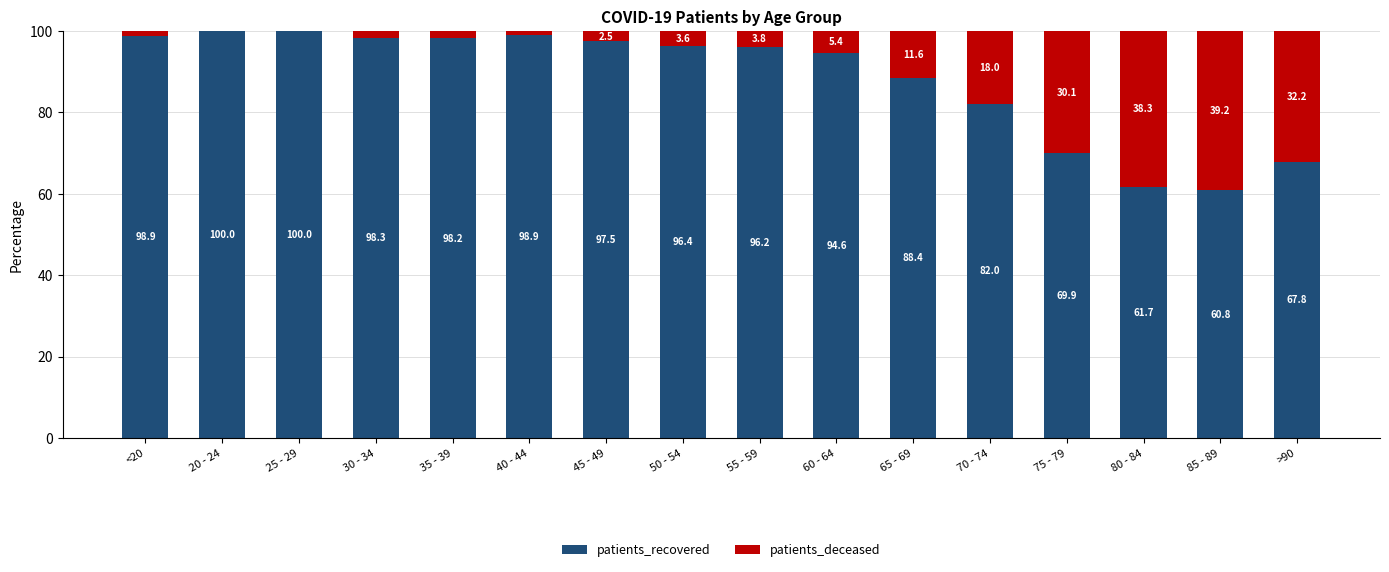

What is the maximum value for patients_recovered?

100.0